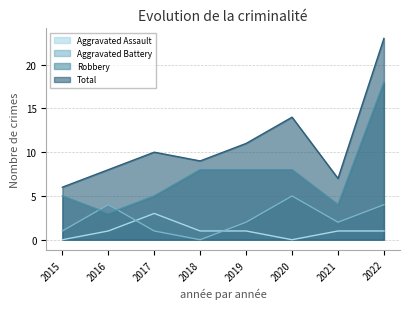

What are all the series names shown in the legend?

Aggravated Assault, Aggravated Battery, Robbery, Total